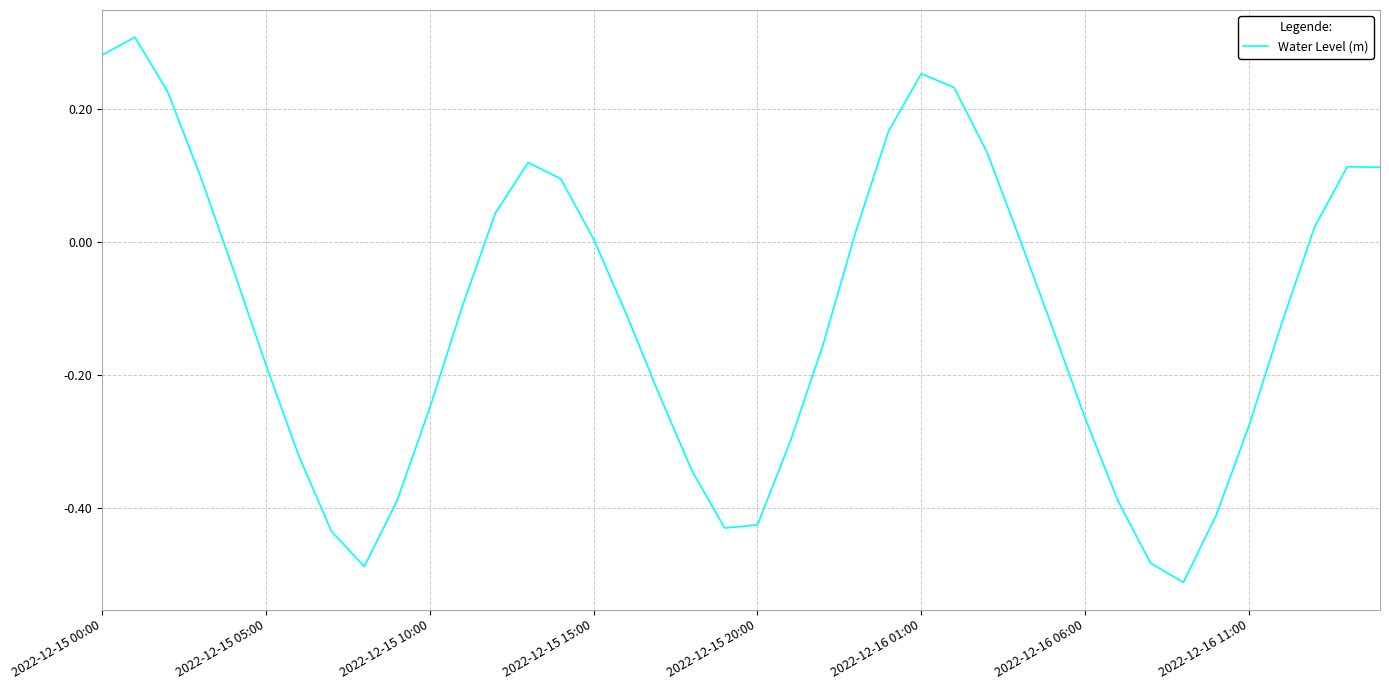

What is the difference between the maximum and minimum values?

0.8